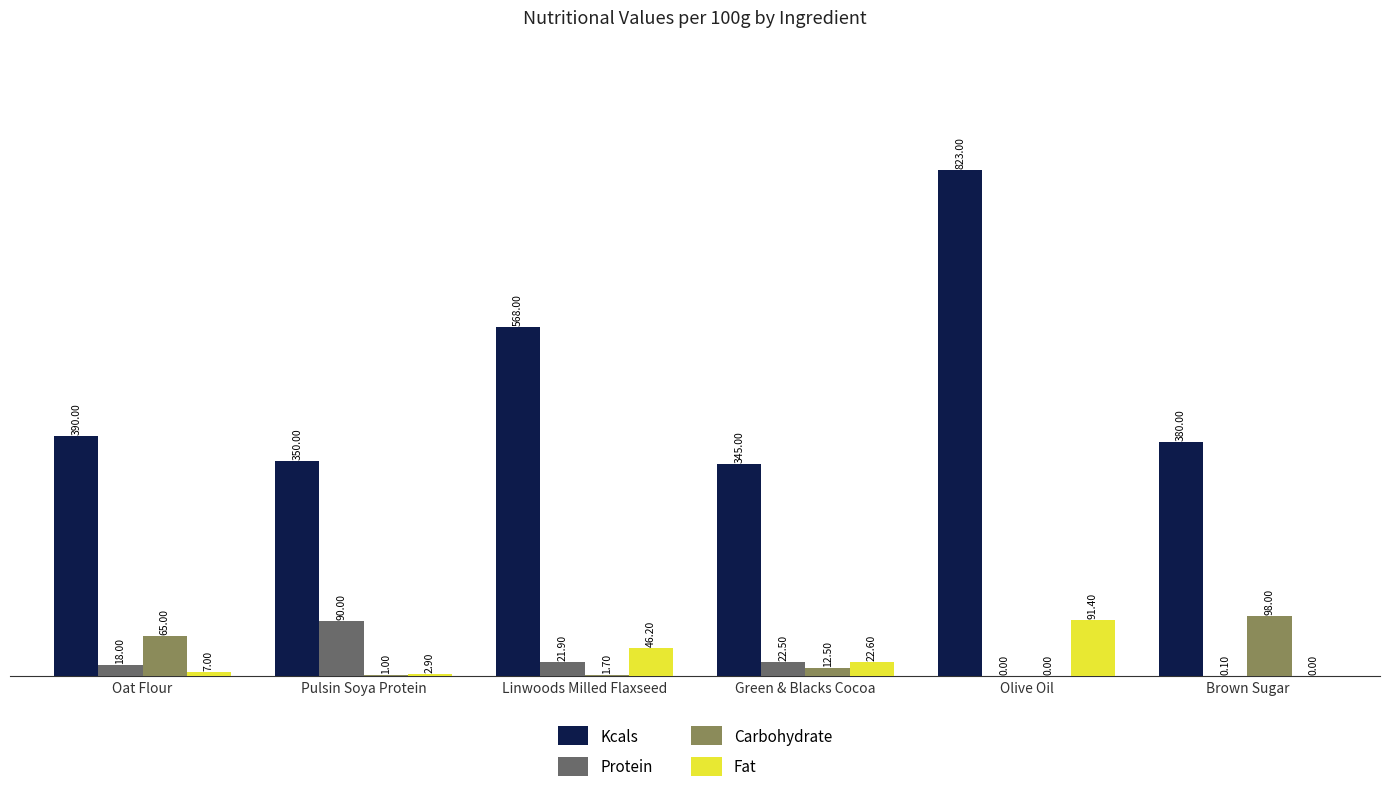

At which category is the sum across all series the highest?

Olive Oil